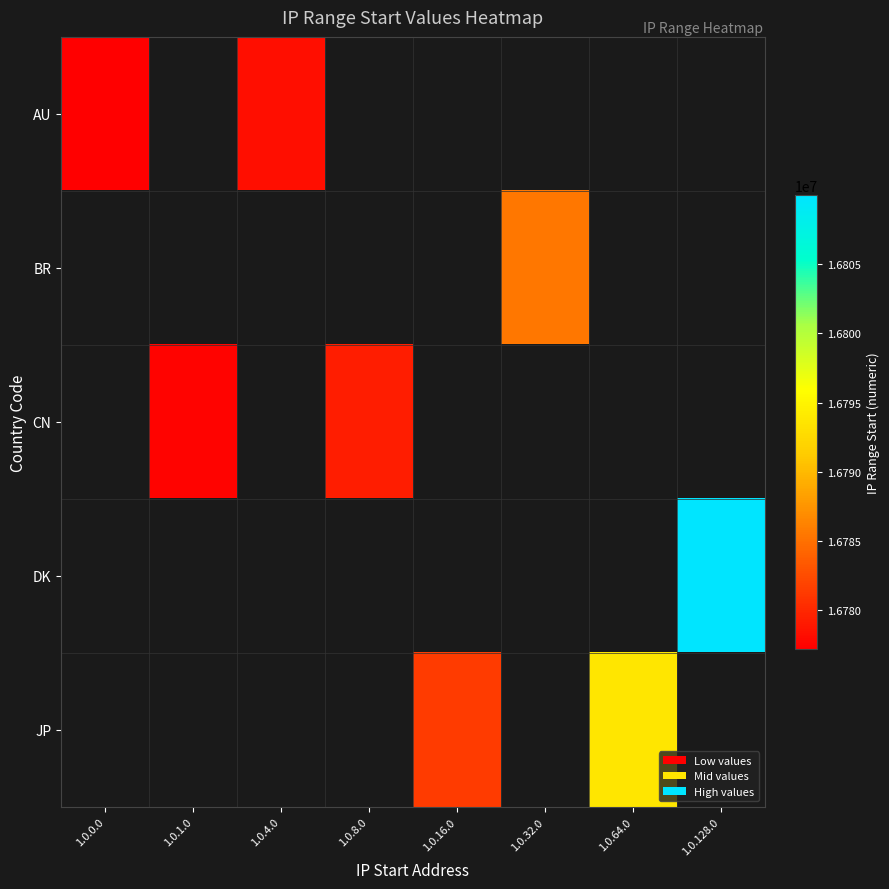

What is the greatest value displayed?

16809984.0